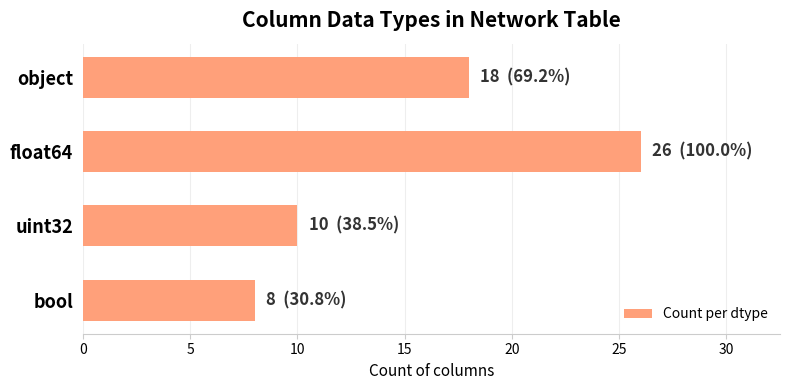

What is the average value?

16